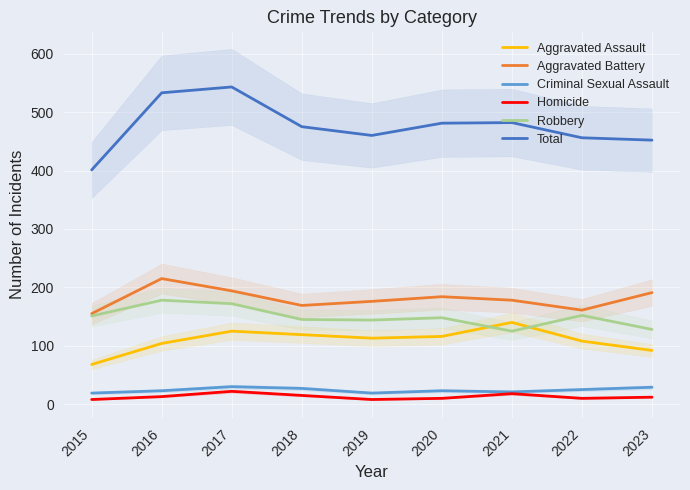

Which category has the lowest value in the Homicide series?

2015